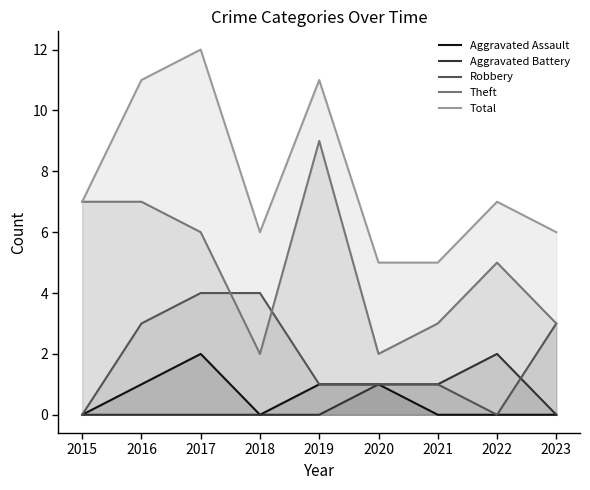

The value of Total at 2023 is 6. True or false?

True